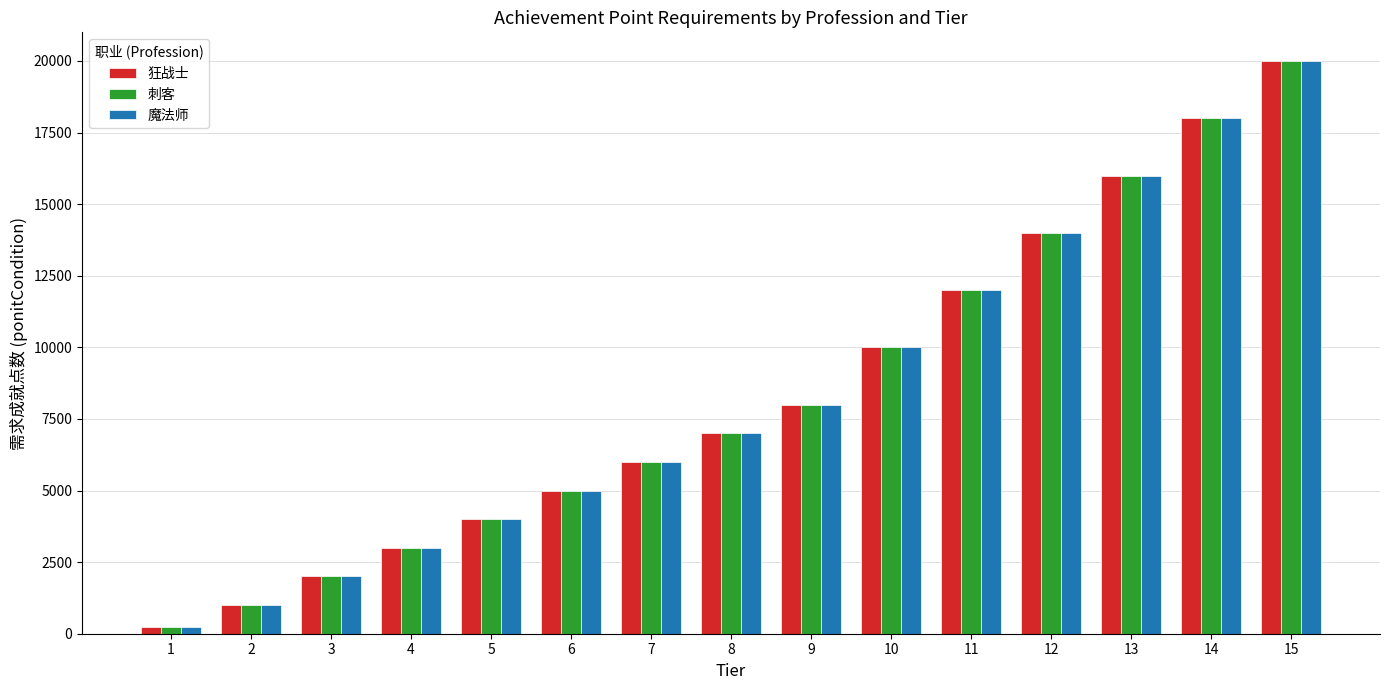

What is the maximum value for 魔法师?

20000